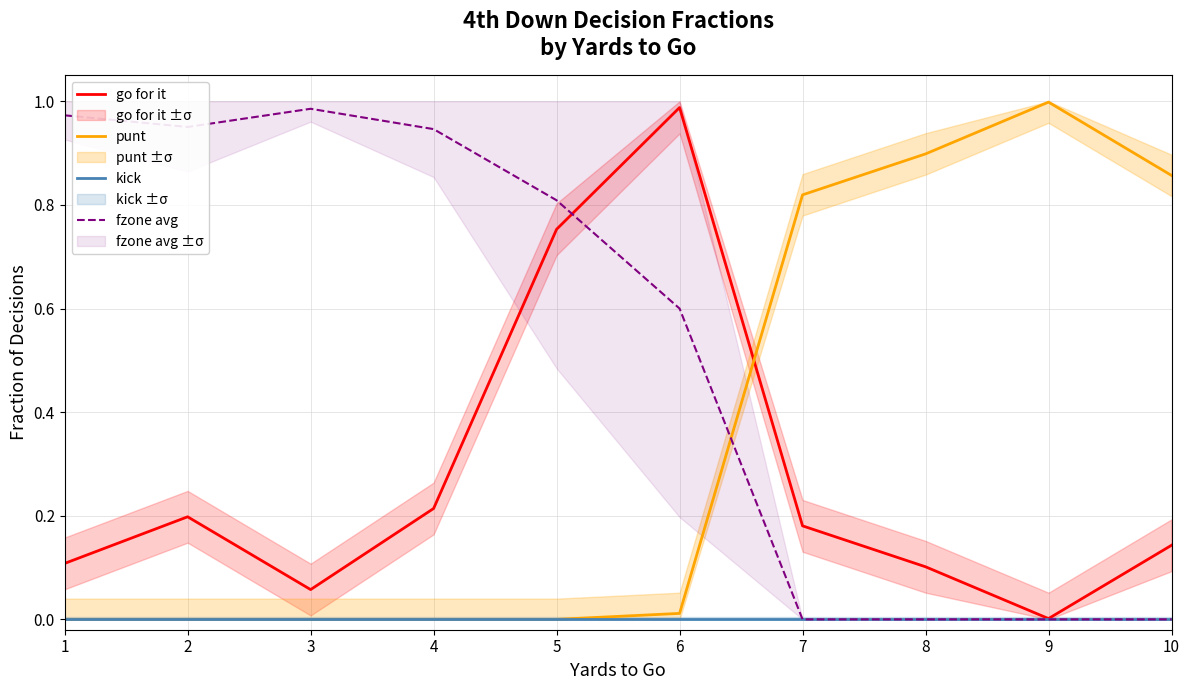

What is the total value across all series at 7?

1.0